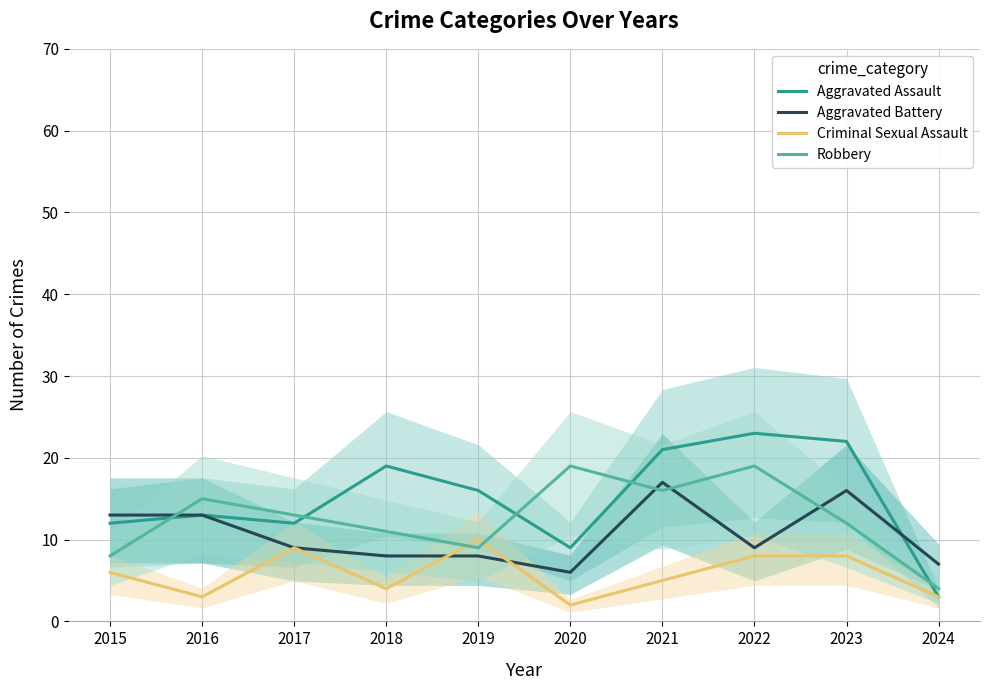

Reading left to right, list all the values displayed in this chart.

Aggravated Assault: 2015=12	2016=13	2017=12	2018=19	2019=16	2020=9	2021=21	2022=23	2023=22	2024=3
Aggravated Battery: 2015=13	2016=13	2017=9	2018=8	2019=8	2020=6	2021=17	2022=9	2023=16	2024=7
Criminal Sexual Assault: 2015=6	2016=3	2017=9	2018=4	2019=10	2020=2	2021=5	2022=8	2023=8	2024=3
Robbery: 2015=8	2016=15	2017=13	2018=11	2019=9	2020=19	2021=16	2022=19	2023=12	2024=4